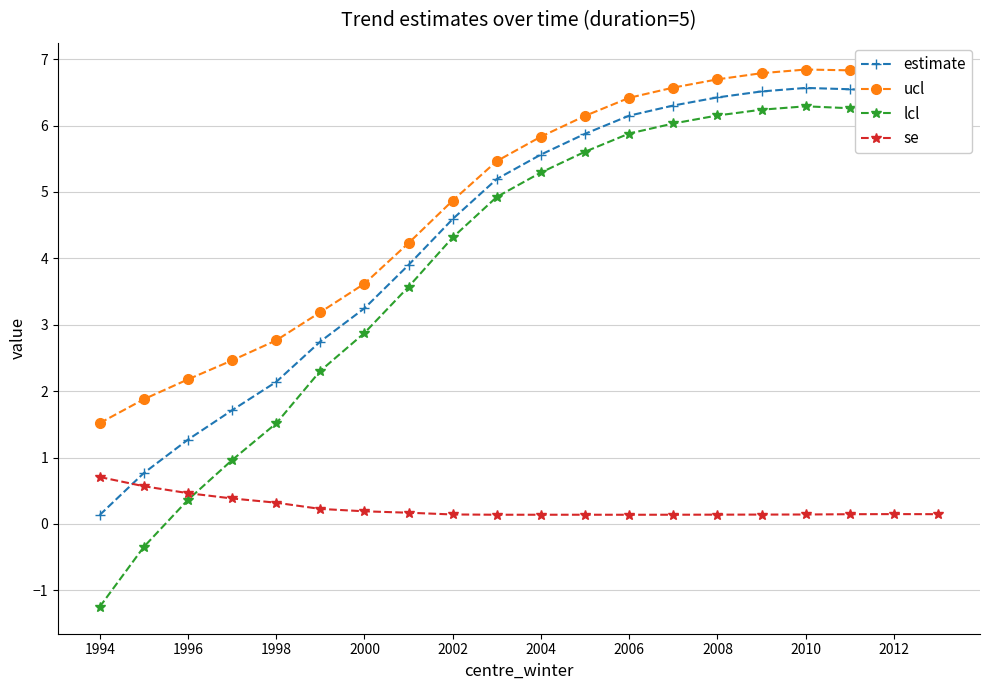

What is the value of the estimate point at the 20th from the left?

6.5